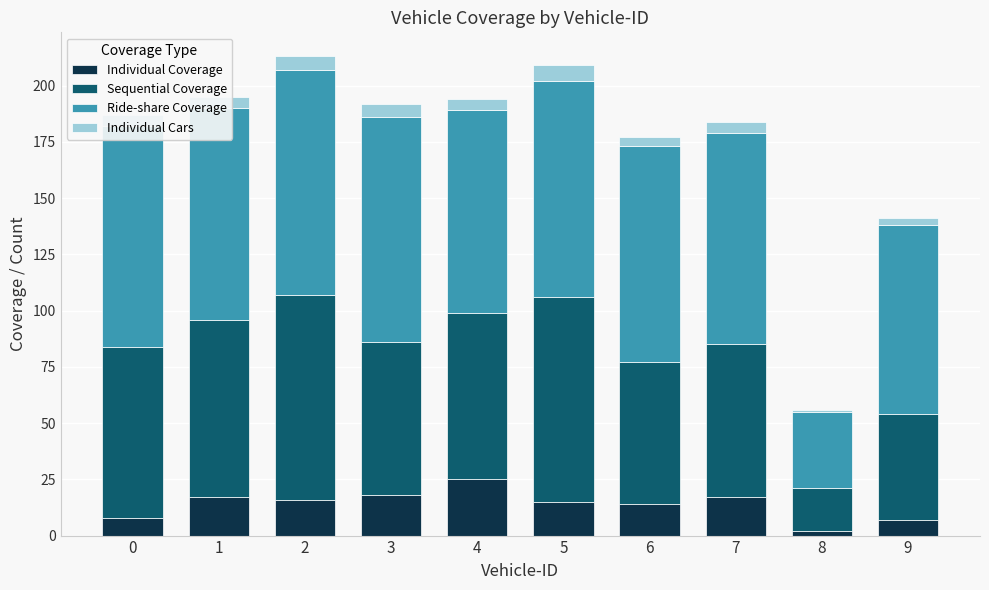

Count the number of data series in this chart.

4